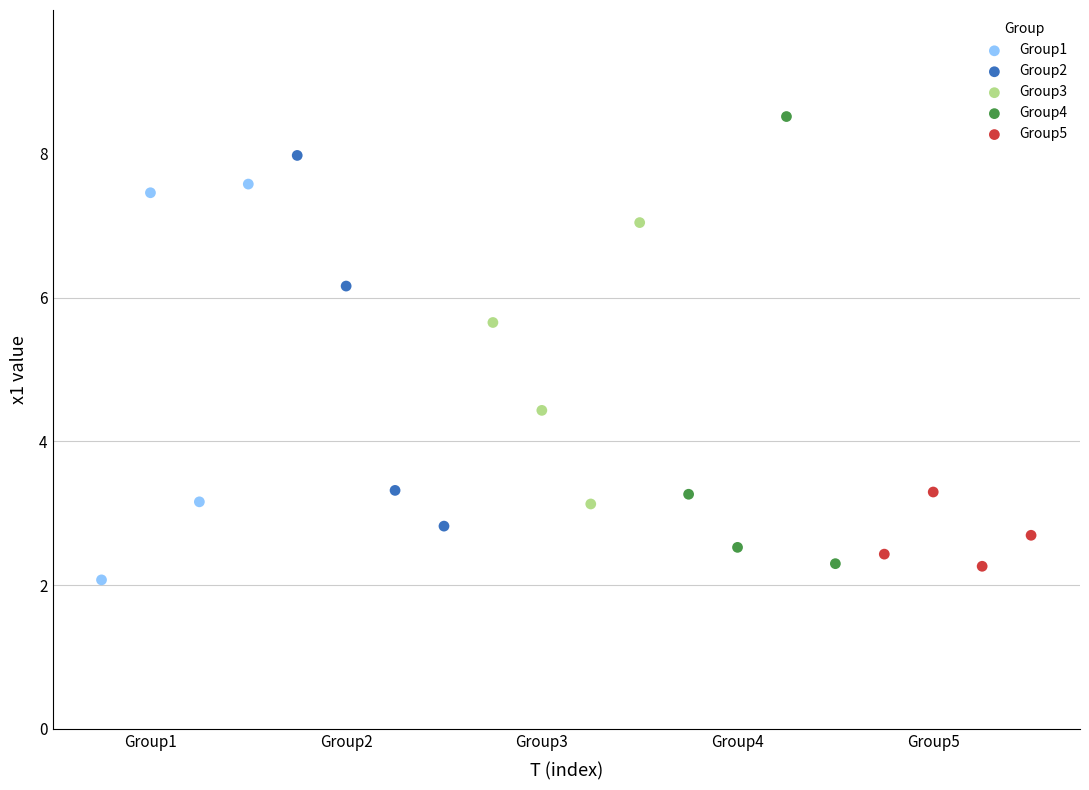

Which series contains the highest Y value?

Group4